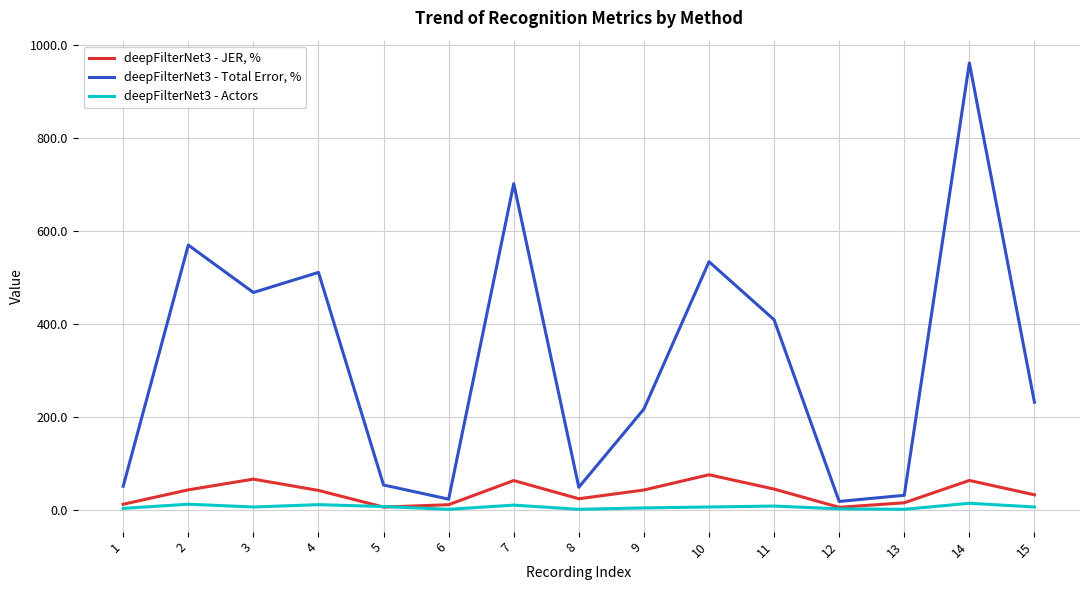

Is the value of deepFilterNet3 - Actors at 4 greater than the value of deepFilterNet3 - Total Error, % at 5?

No